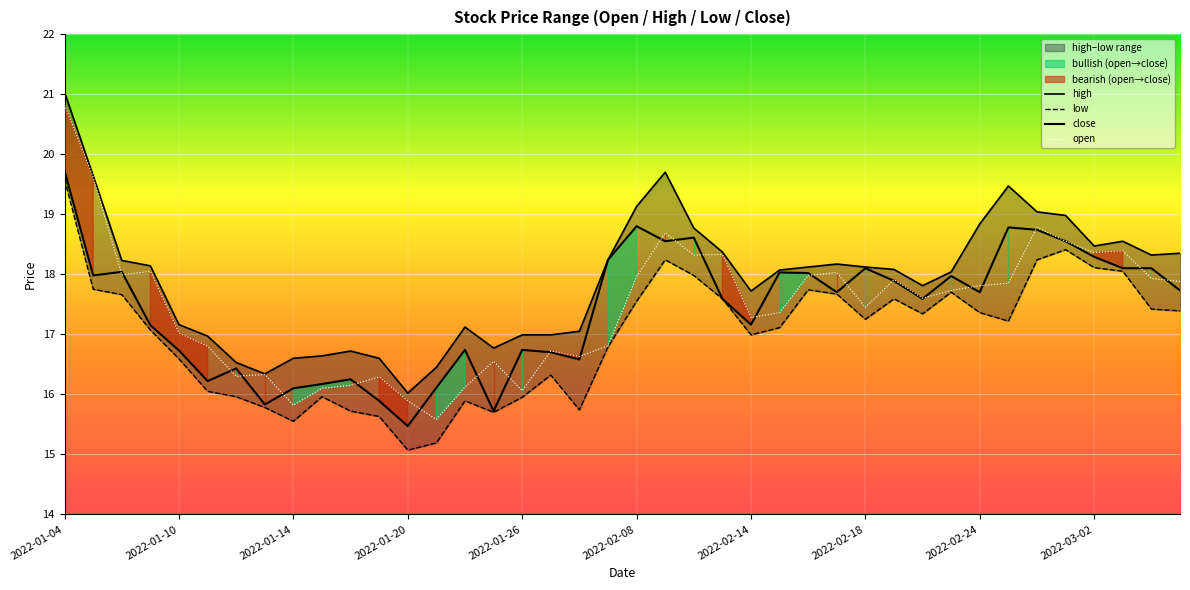

In open, how many points are higher than both neighbors (excluding endpoints)?

11